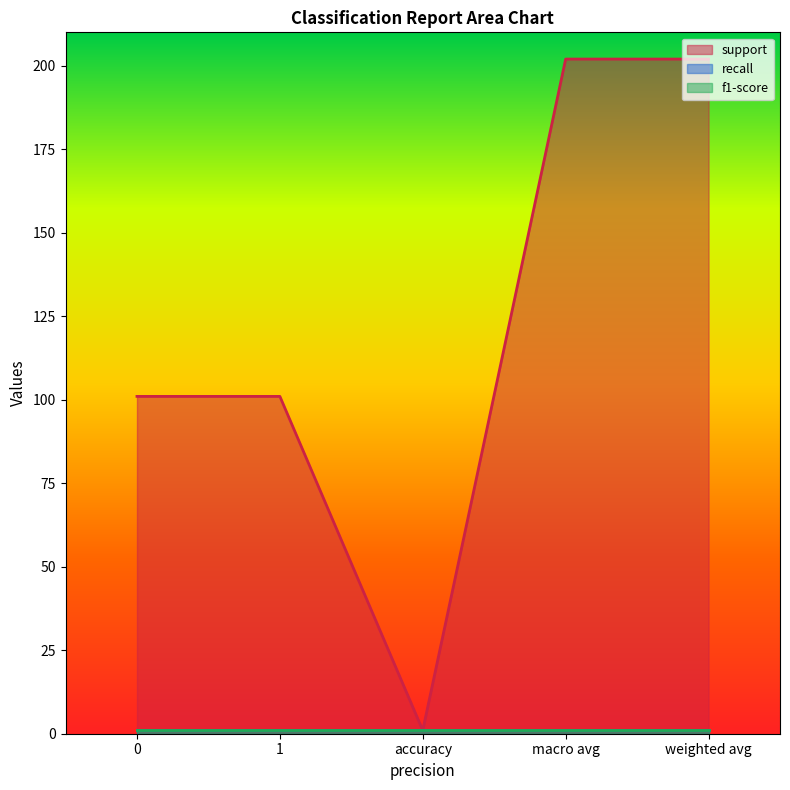

Reading left to right, extract all data points from this chart.

support: 101	101	1	202	202
recall: 1	1	1	1	1
f1-score: 1	1	1	1	1